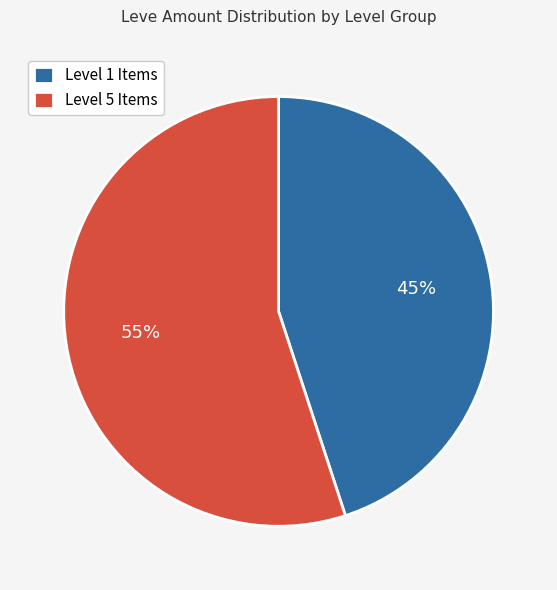

To the nearest percent, what percentage of the pie is Level 1 Items?

45%